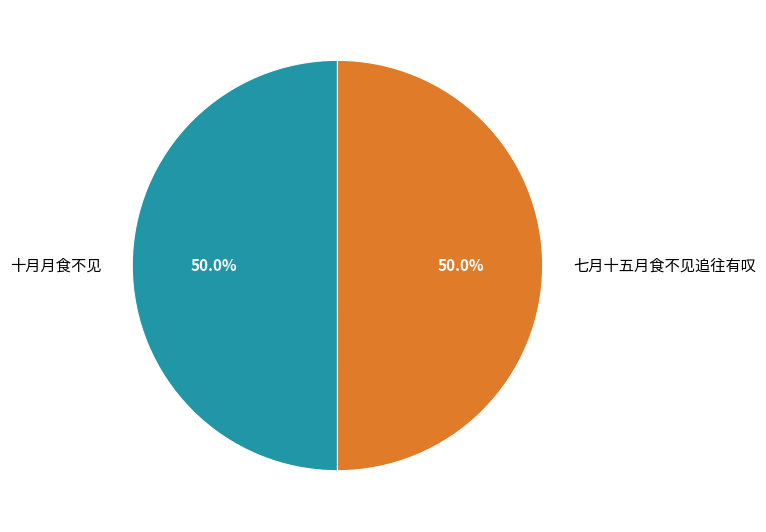

How many slices are in this pie chart?

2